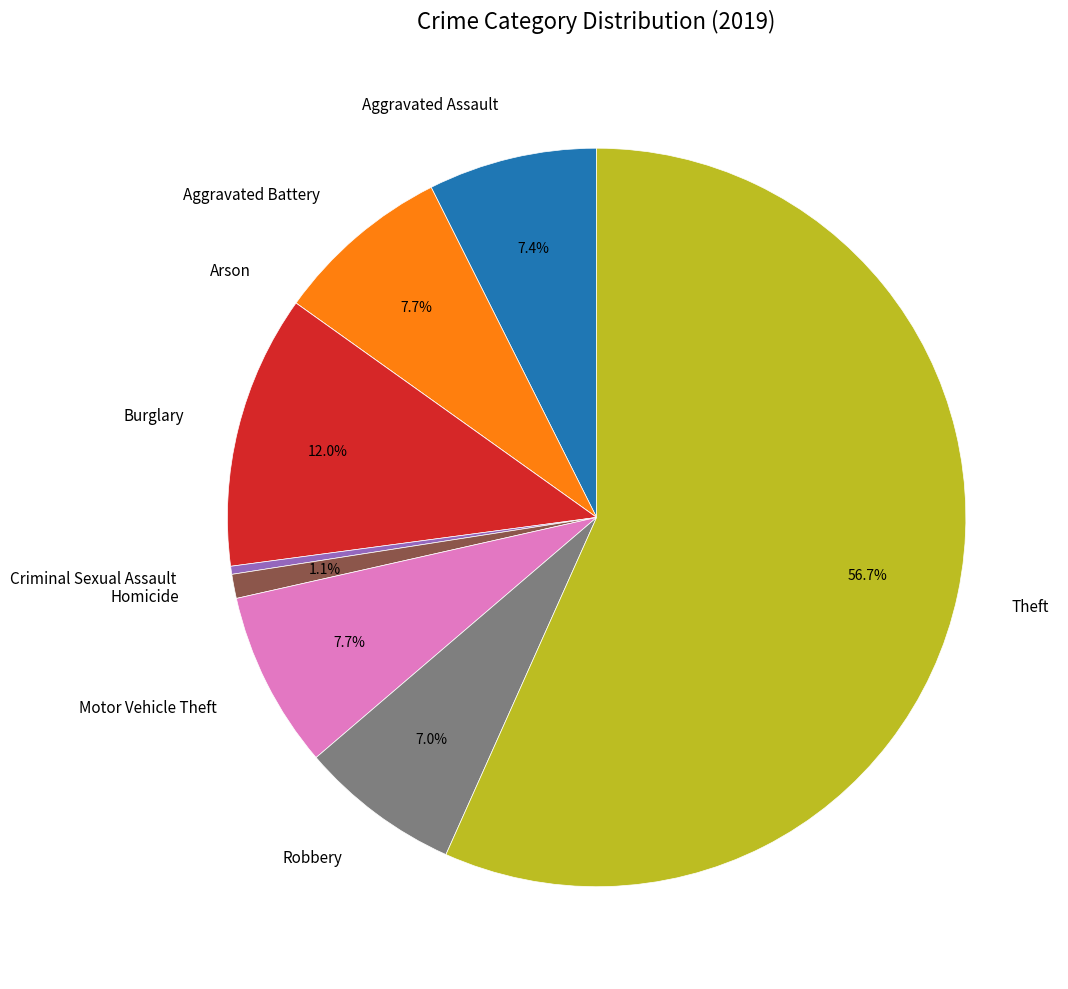

Do Homicide and Theft together represent more than half of the pie?

Yes